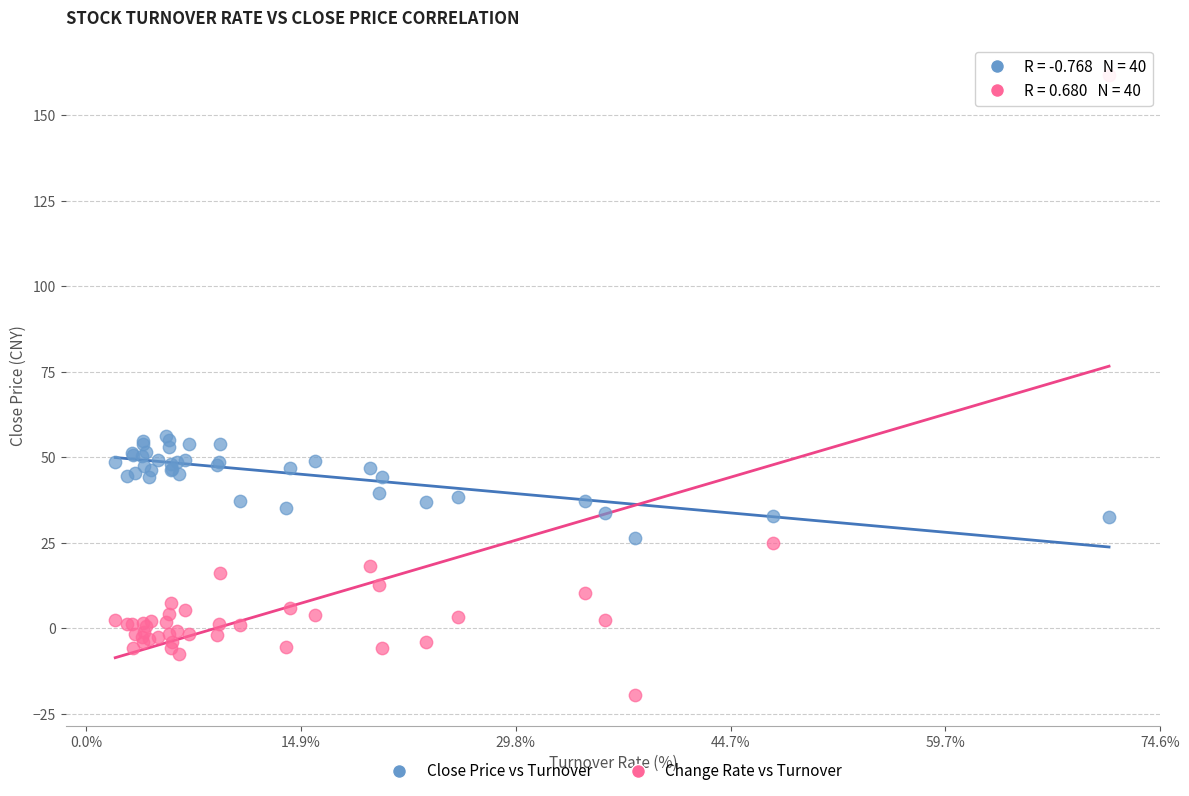

Which series has the largest Y range (max minus min)?

Change Rate vs Turnover